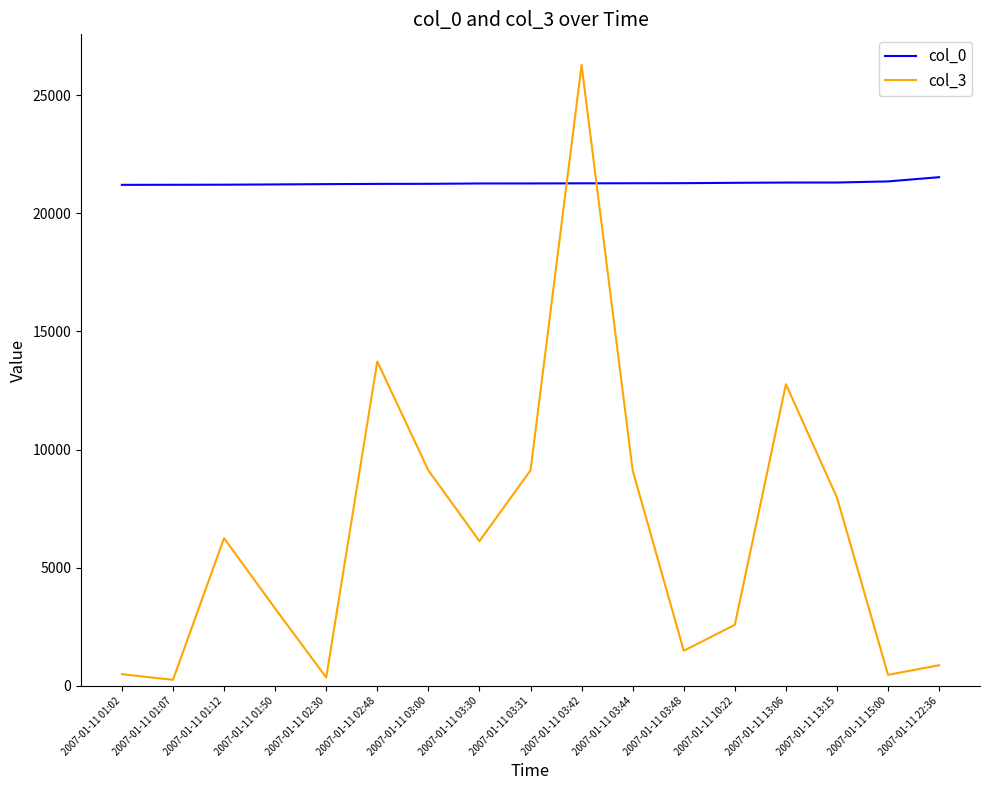

True or false: col_3 has a value of 12852 at 2007-01-11 03:31.

False